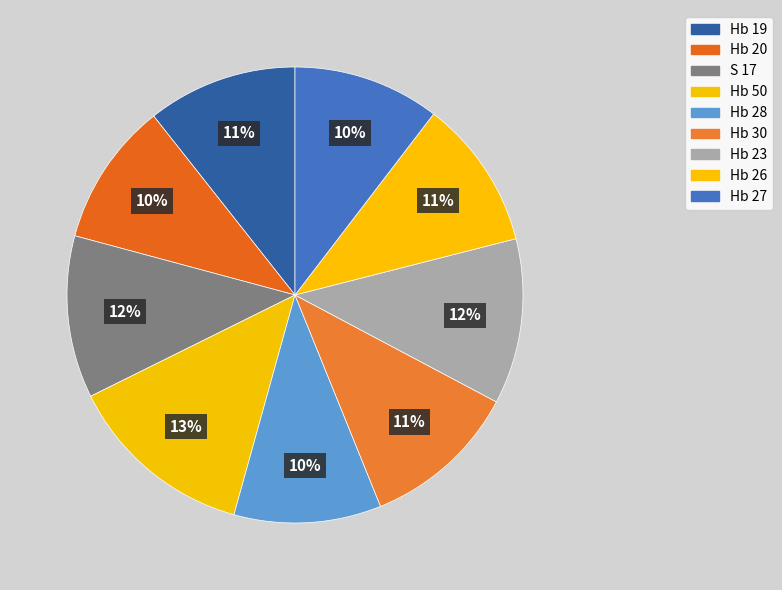

Count the number of slices in the pie.

9